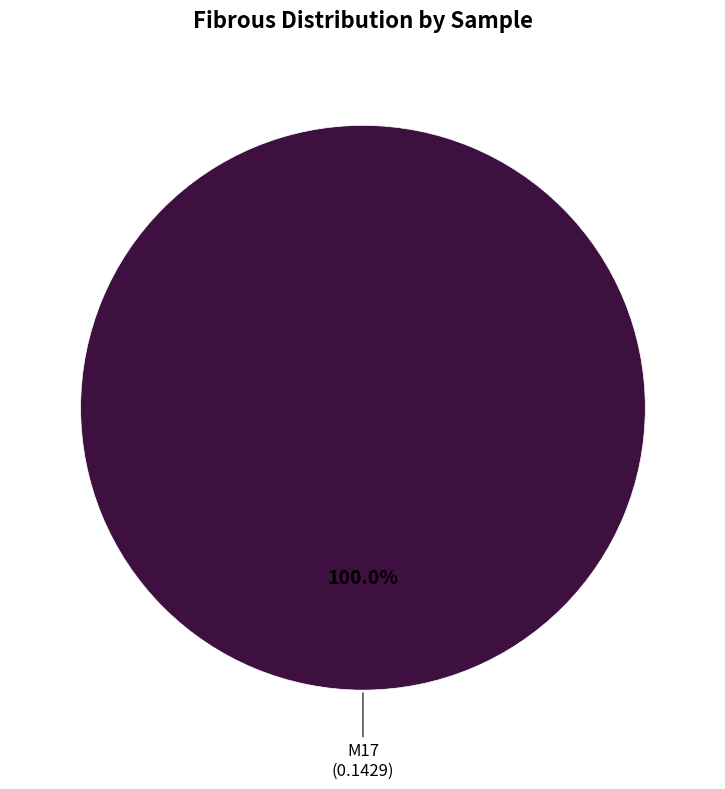

Is there a majority slice in this chart?

Yes